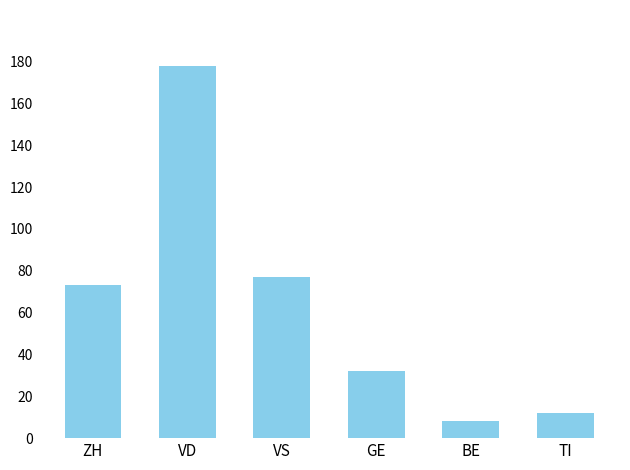

What value does the data have at GE?

32